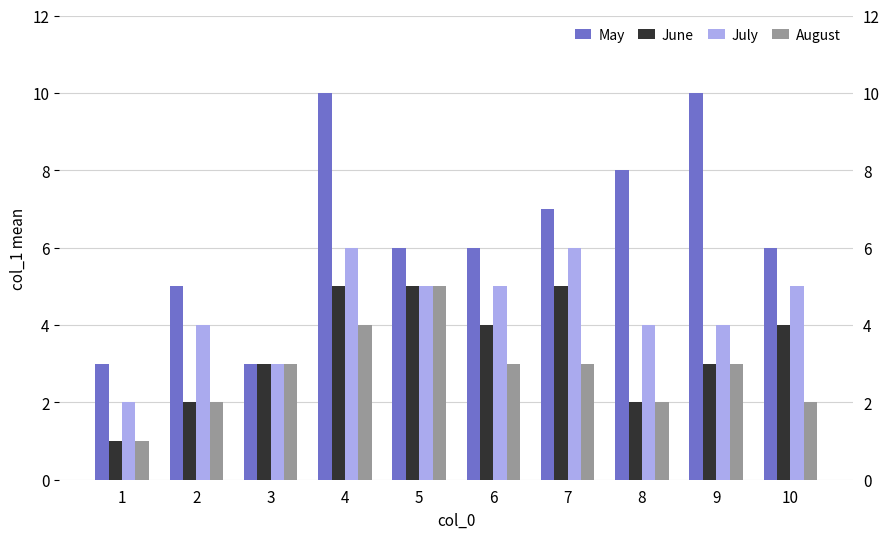

True or false: May has a value of 5 at 2.

True